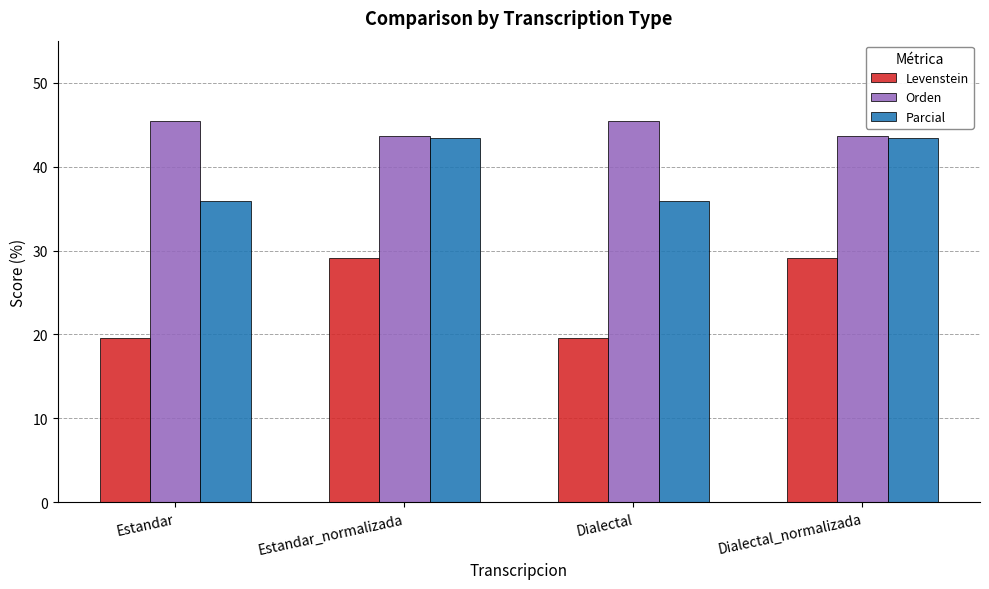

What is the smallest value displayed?

19.6